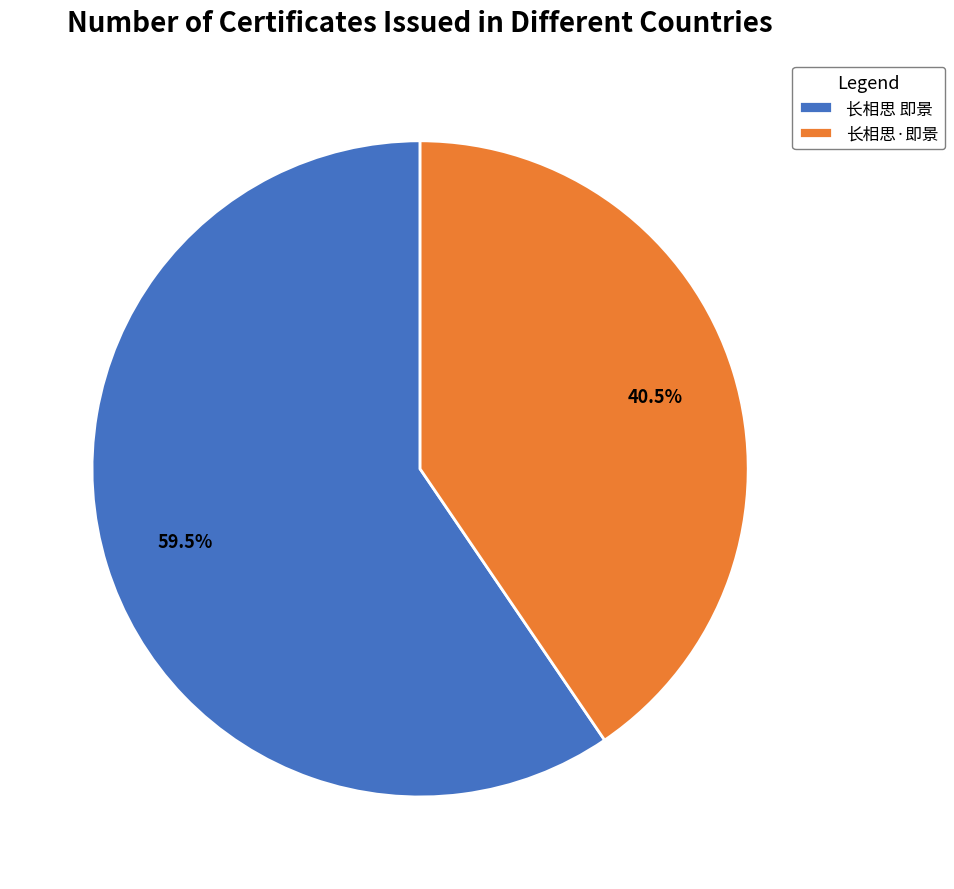

Approximately how many times larger is the value at 长相思 即景 compared to 长相思·即景?

1.5